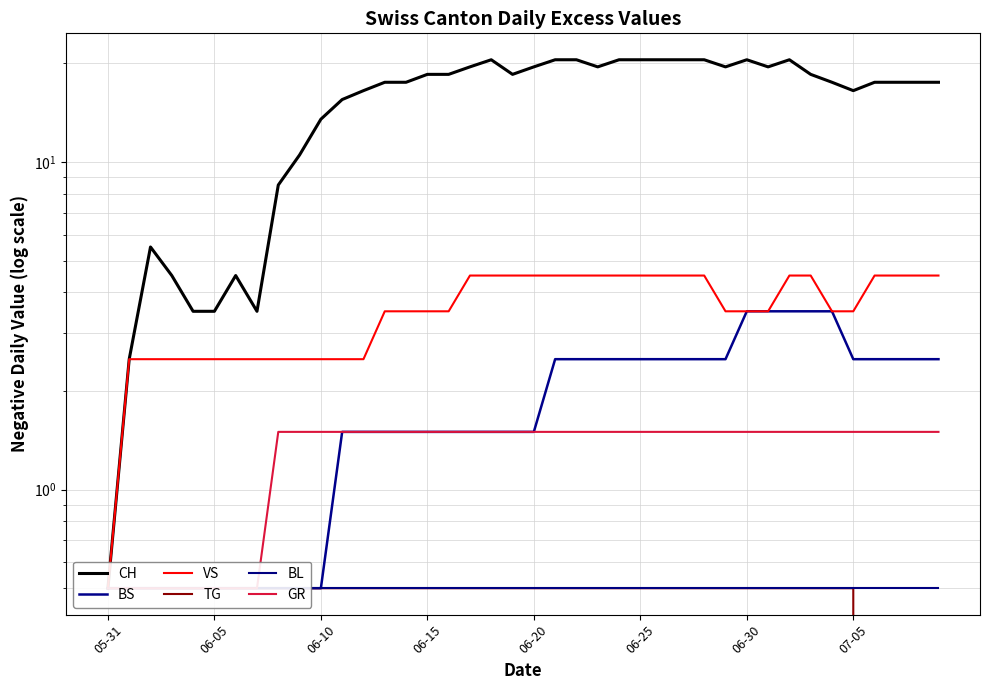

What are all the series names shown in the legend?

CH, BS, VS, TG, BL, GR